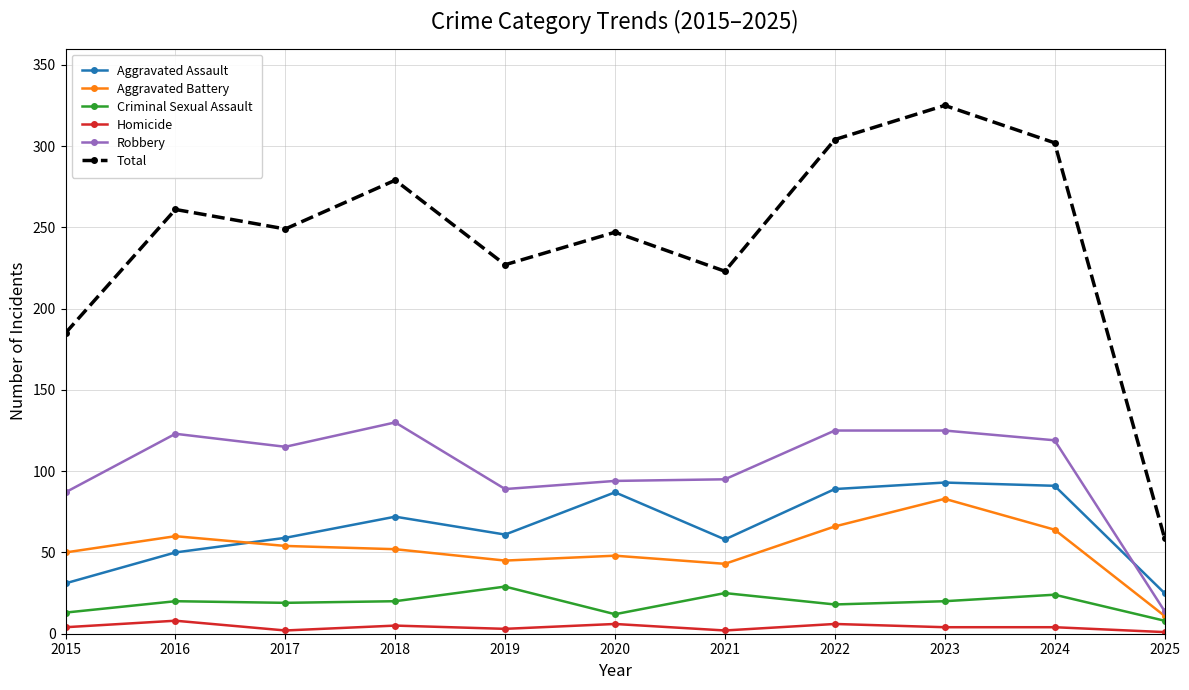

At which category does Aggravated Assault reach its first local peak?

2018